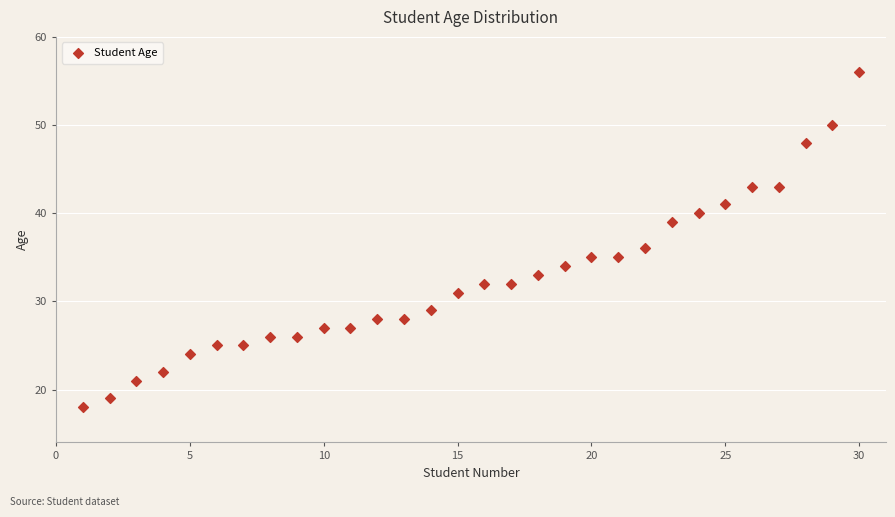

What is the range of Y values (max minus min)?

38